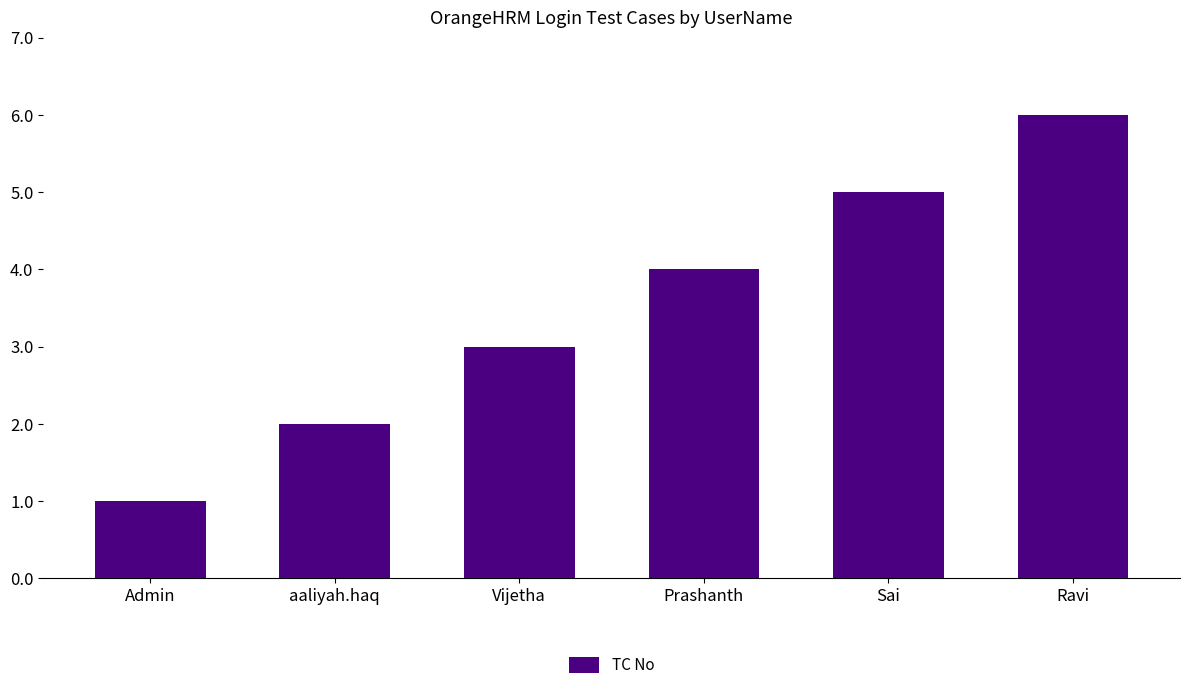

What is the value of the 6th bar from the left?

6